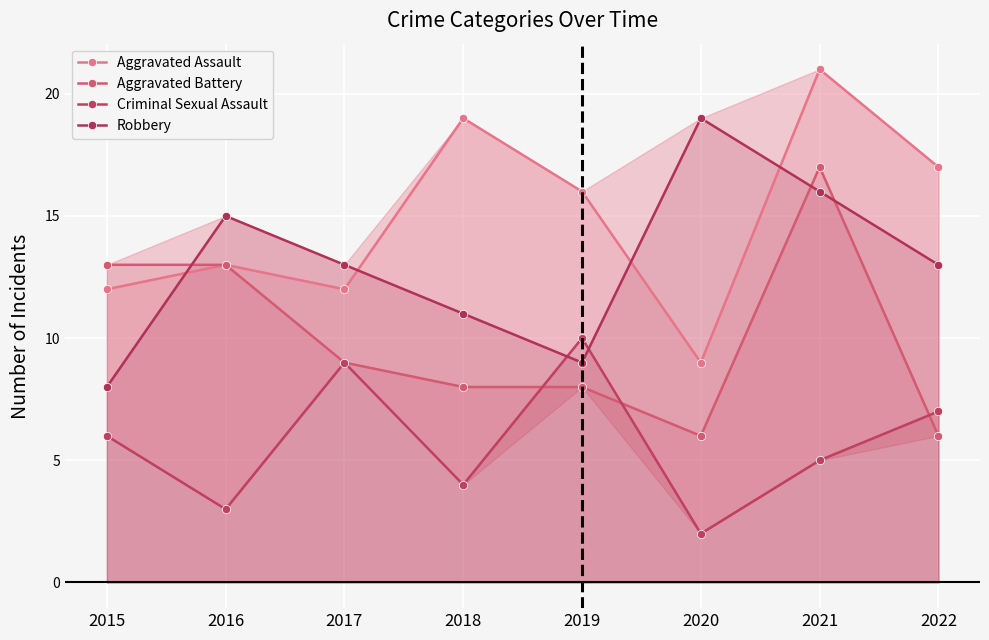

How many interior local valleys does the Aggravated Battery series have?

1